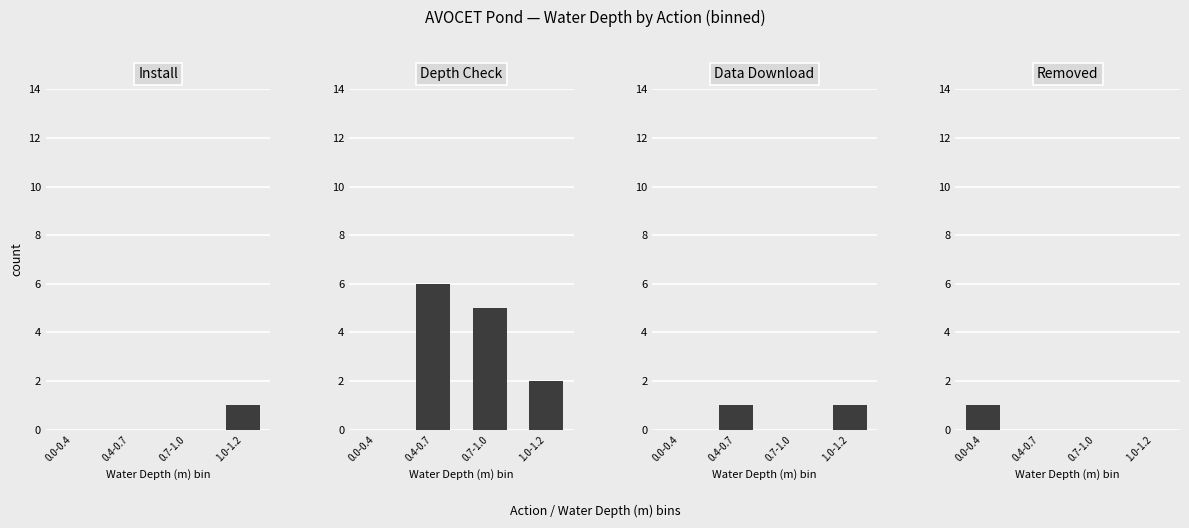

At which label is Data Download closest to 0?

0.0-0.4